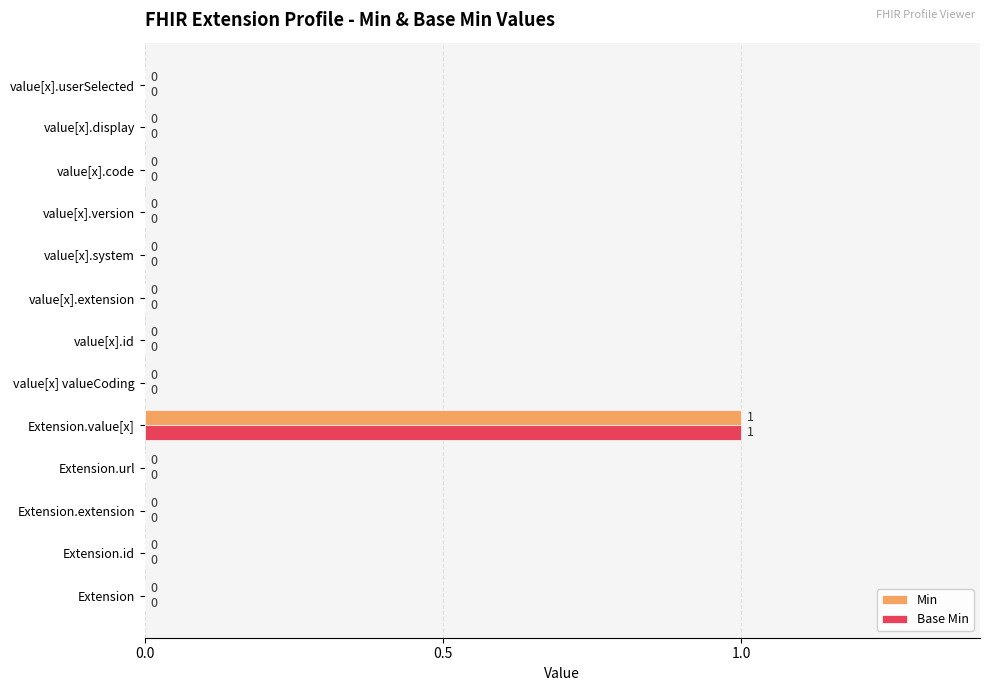

At which category is the sum across all series the highest?

Extension.value[x]